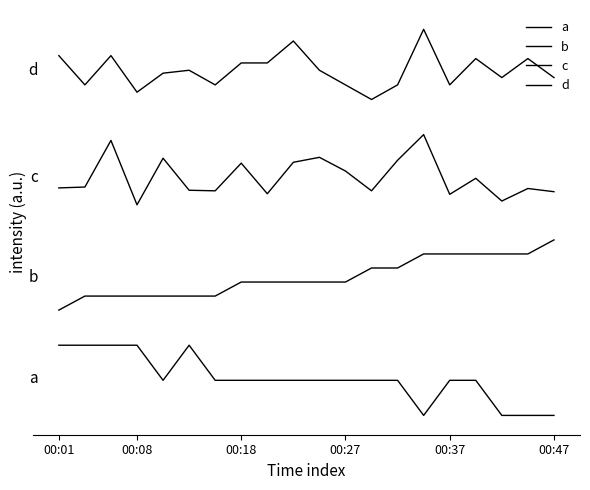

Reading left to right, list all the values displayed in this chart.

a: 10.0	10.0	10.0	10.0	5.0	10.0	5.0	5.0	5.0	5.0	5.0	5.0	5.0	5.0	0.0	5.0	5.0	0.0	0.0	0.0
b: 15.0	17.0	17.0	17.0	17.0	17.0	17.0	19.0	19.0	19.0	19.0	19.0	21.0	21.0	23.0	23.0	23.0	23.0	23.0	25.0
c: 32.4	32.5	39.2	30.0	36.6	32.1	32.0	35.9	31.6	36.1	36.8	34.8	32.0	36.3	40.0	31.5	33.8	30.5	32.3	31.9
d: 51.3	47.1	51.3	46.0	48.8	49.2	47.1	50.2	50.2	53.3	49.2	47.1	45.0	47.1	55.0	47.1	50.8	48.1	50.8	48.1